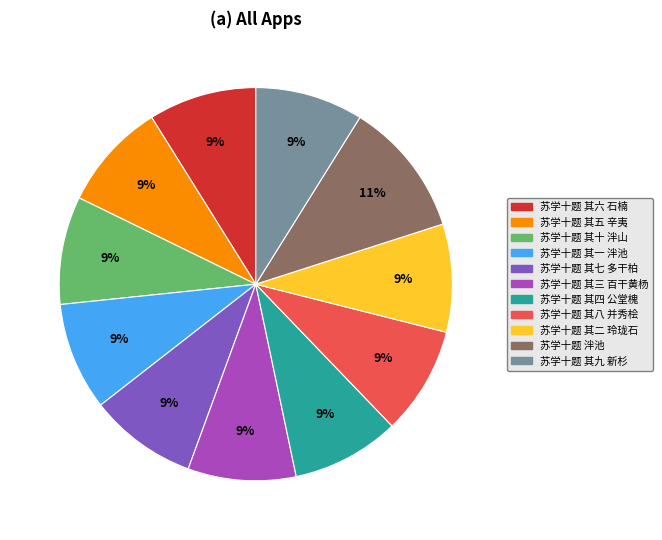

To the nearest percent, what portion does 苏学十题 其九 新杉 represent?

9%